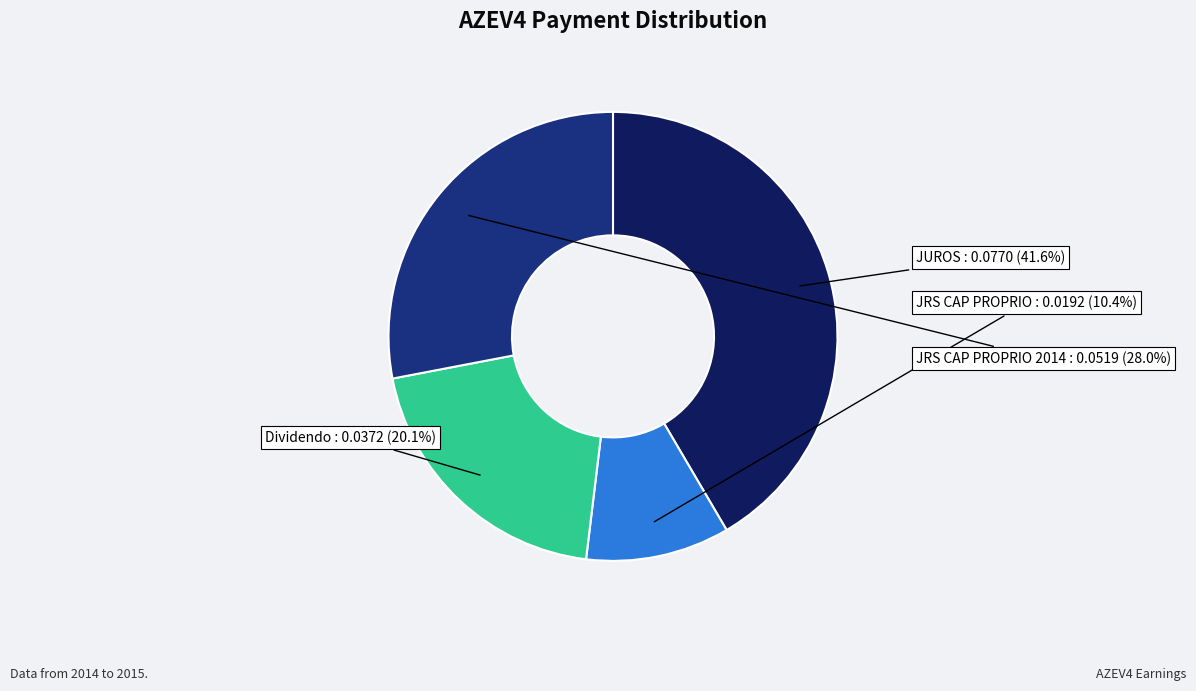

Combined, what portion of the pie is JRS CAP PROPRIO 2014 and Dividendo?

48.1%